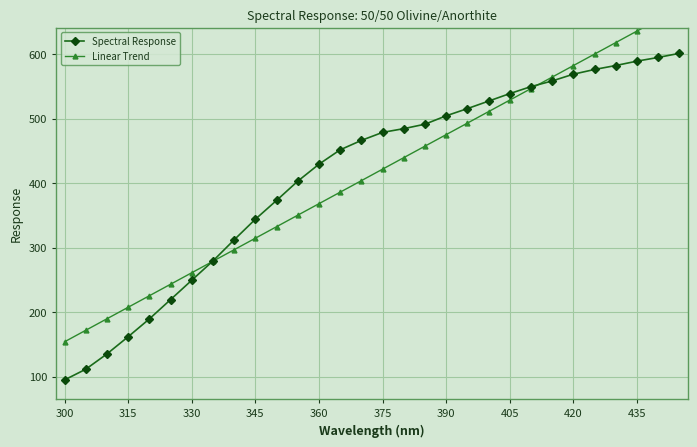

What is the minimum value for Spectral Response?

95.0